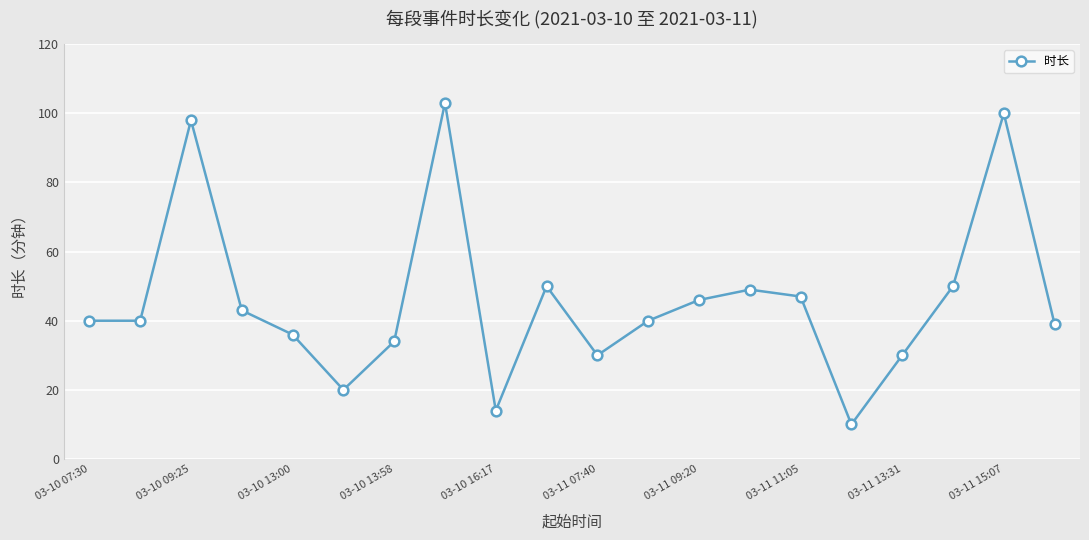

What is the value of the 16th point from the left?

10